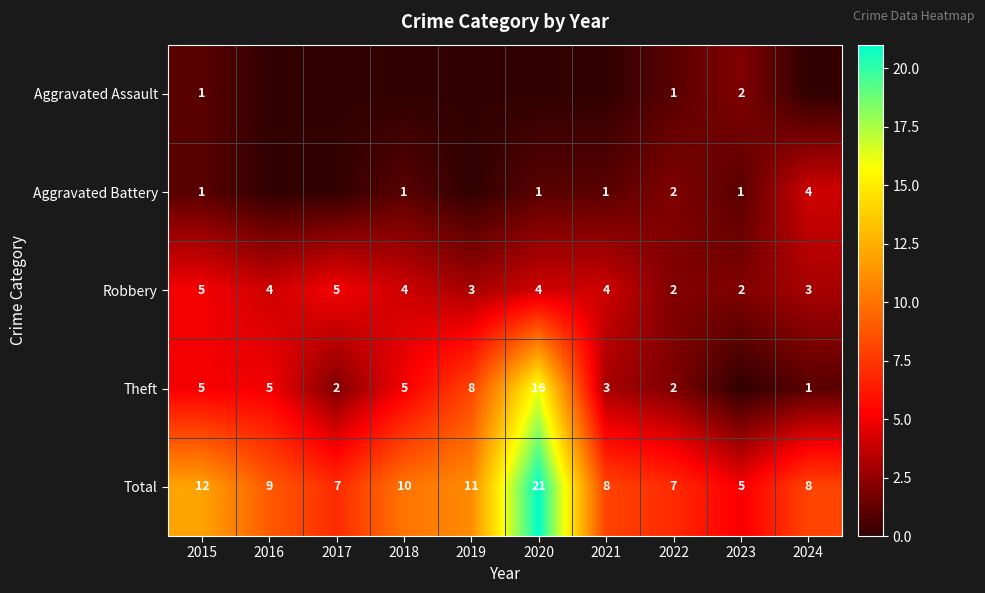

At which label is Total closest to 13?

2015